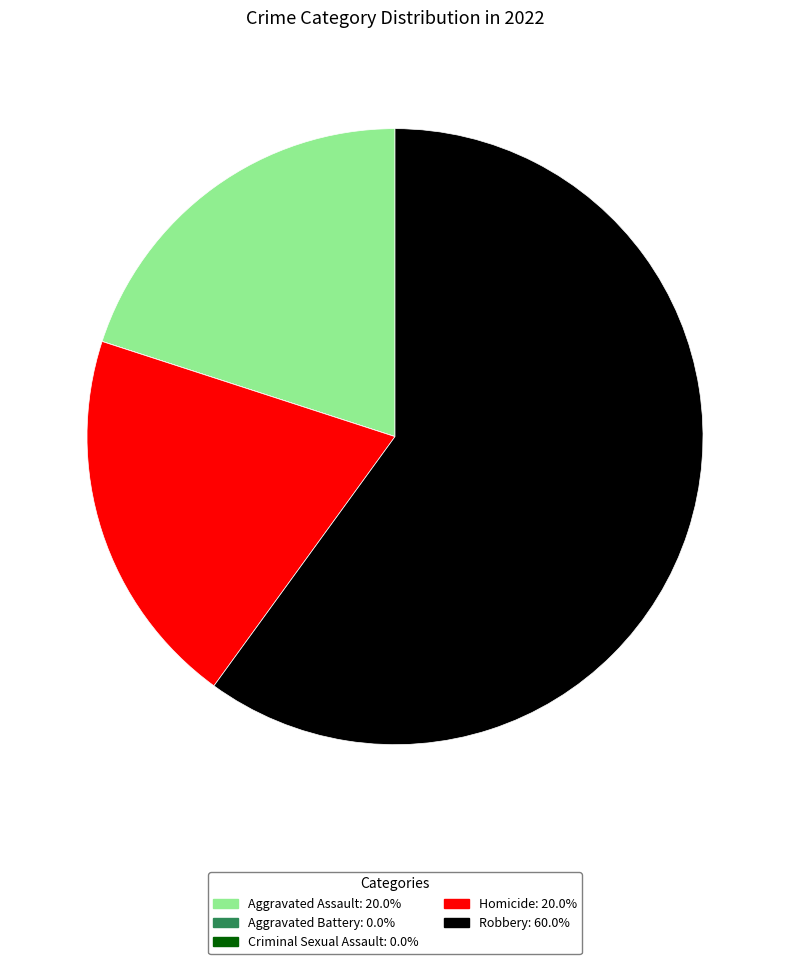

What is the ratio of the value at Aggravated Assault to the value at Homicide?

1.0